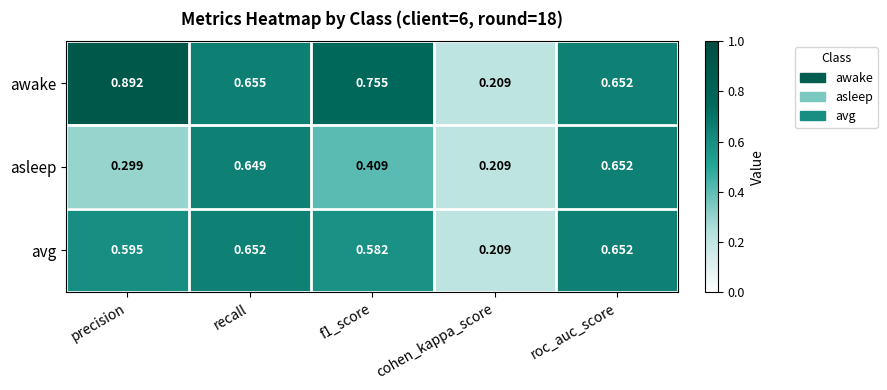

Is the value of avg at cohen_kappa_score greater than the value of awake at recall?

No